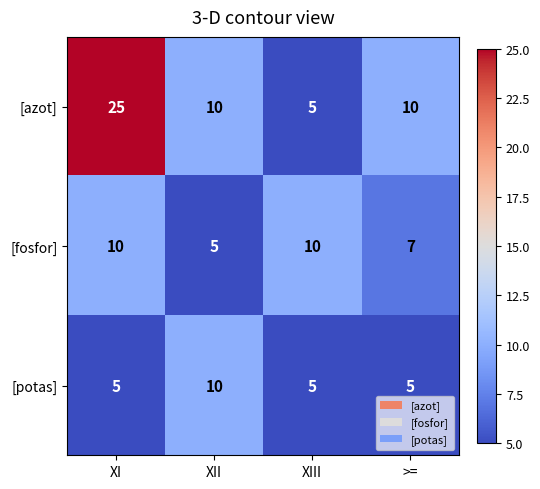

At how many categories does at least one series exceed 15?

1